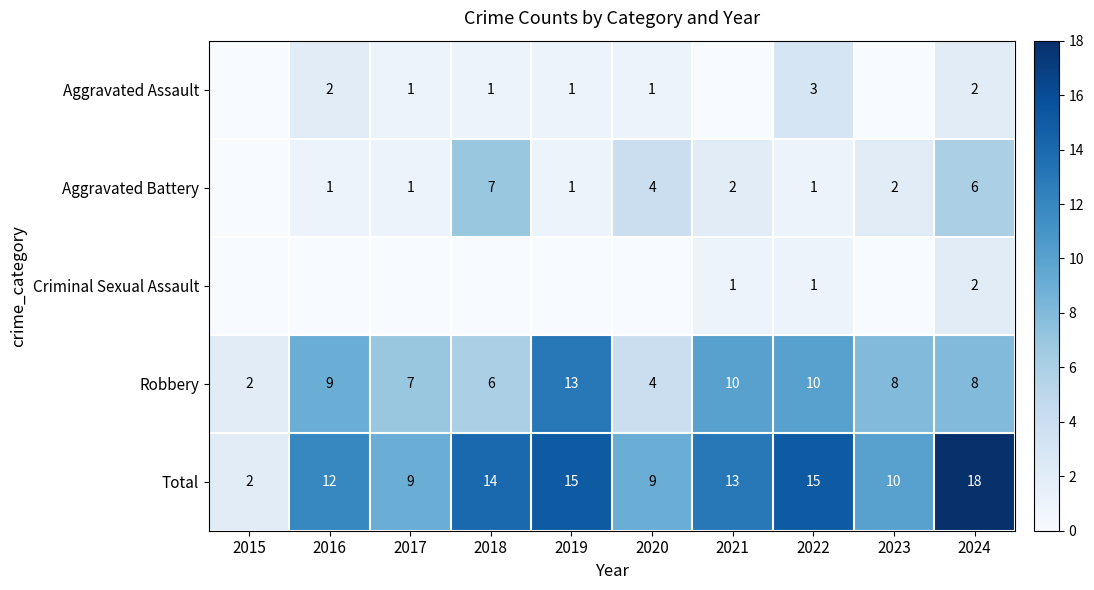

Which category has the lowest value in the Robbery series?

2015